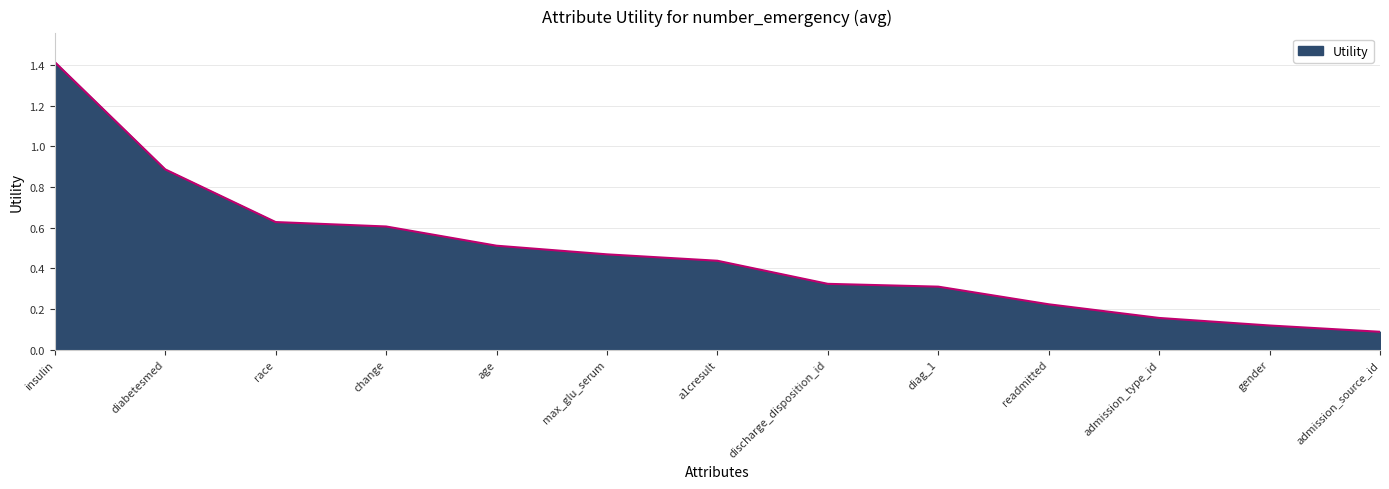

What is the maximum value shown in the chart?

1.4